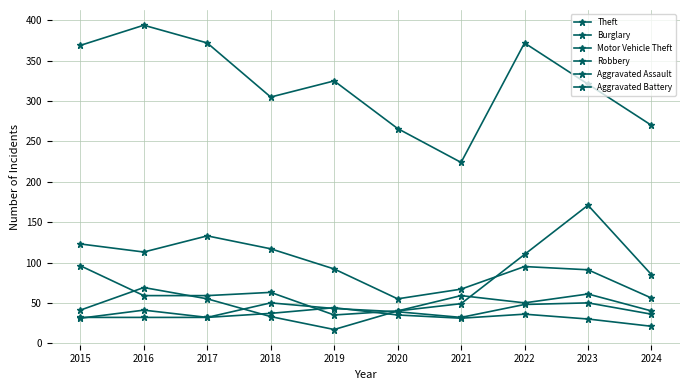

Reading left to right, extract all data points from this chart.

Theft: 2015=369	2016=394	2017=372	2018=305	2019=325	2020=266	2021=224	2022=372	2023=321	2024=270
Burglary: 2015=123	2016=113	2017=133	2018=117	2019=92	2020=55	2021=67	2022=95	2023=91	2024=56
Motor Vehicle Theft: 2015=96	2016=59	2017=59	2018=63	2019=35	2020=40	2021=49	2022=110	2023=171	2024=85
Robbery: 2015=41	2016=69	2017=55	2018=33	2019=17	2020=40	2021=59	2022=50	2023=61	2024=40
Aggravated Assault: 2015=32	2016=32	2017=32	2018=50	2019=43	2020=39	2021=32	2022=48	2023=50	2024=36
Aggravated Battery: 2015=31	2016=41	2017=32	2018=37	2019=44	2020=35	2021=31	2022=36	2023=30	2024=21